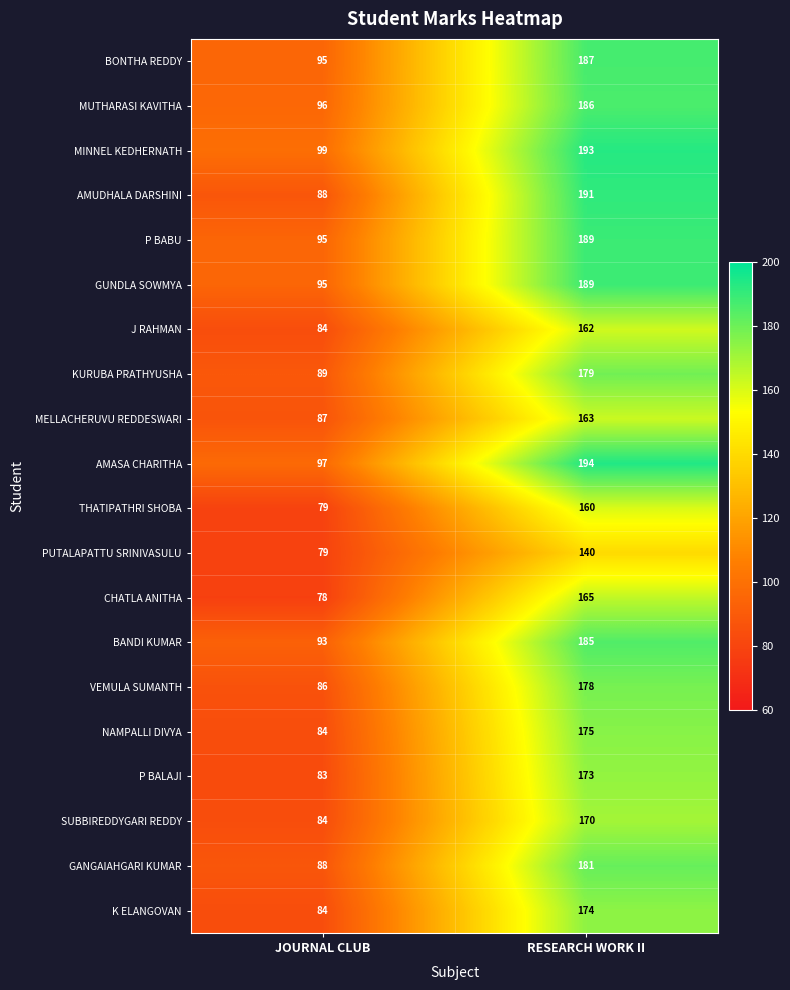

How many distinct data groups are displayed?

20